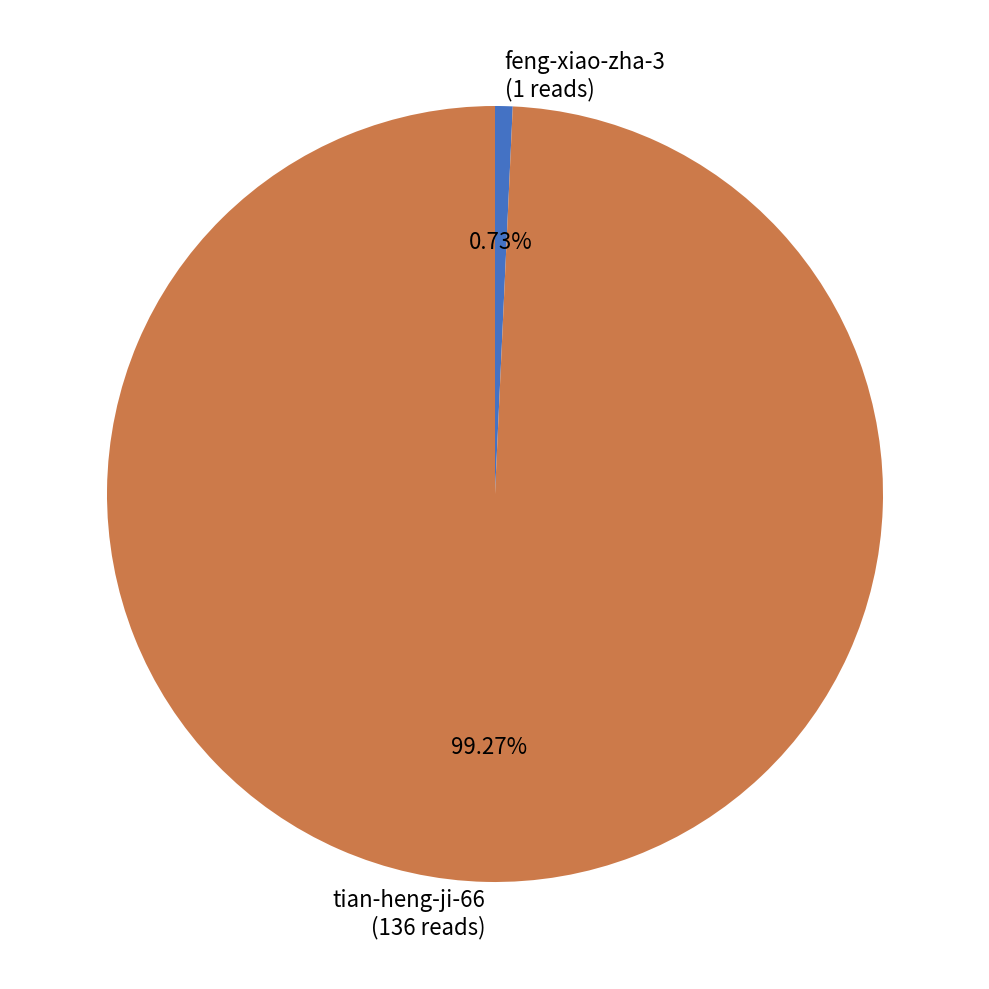

Rank the categories by value from lowest to highest.

feng-xiao-zha-3, tian-heng-ji-66